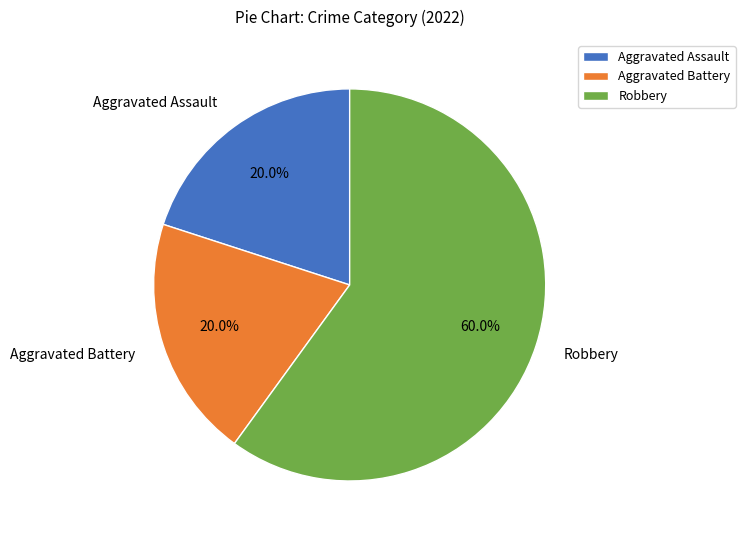

True or false: Aggravated Assault accounts for 20% of the total.

True